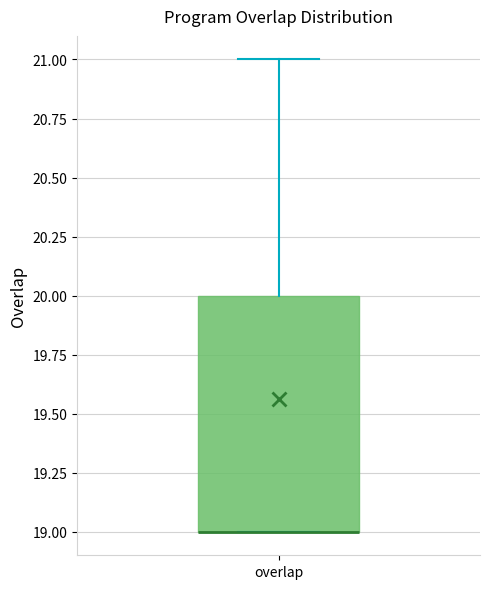

Where is the upper edge of the box for overlap on the y-axis? The values are not printed on the chart, so give them approximately, as read against the axis.

20